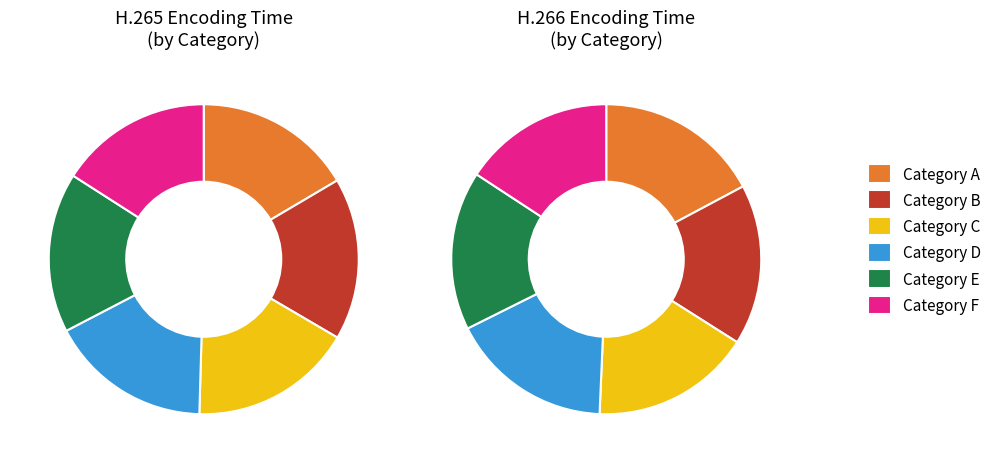

Does 9 account for over 50% of the chart?

No